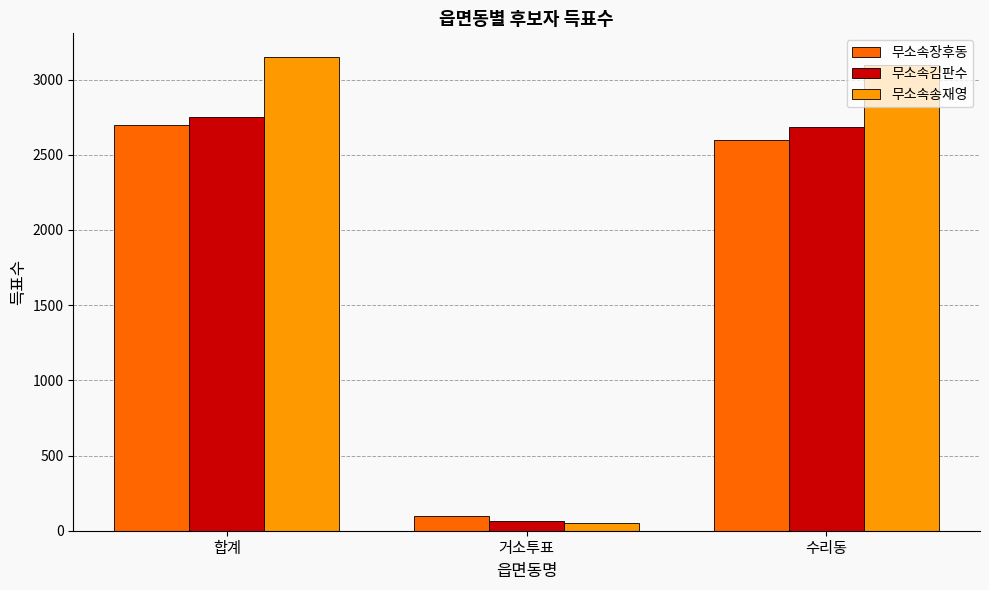

What are all the series names shown in the legend?

무소속장후동, 무소속김판수, 무소속송재영